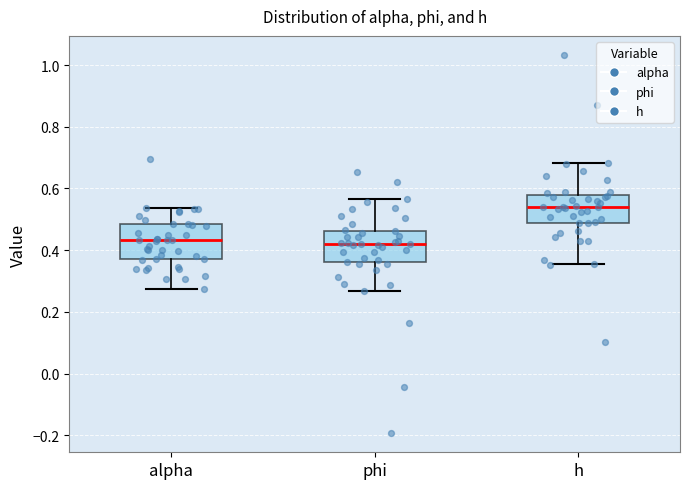

Reading left to right, read every box against the y-axis: the position of its median line, the range the box covers, and the ends of its whiskers. The values are not printed on the chart, so give them approximately, as read against the axis.

alpha: median 0.44, box 0.36 to 0.48, whiskers 0.28 to 0.54
phi: median 0.42, box 0.36 to 0.46, whiskers 0.26 to 0.56
h: median 0.54, box 0.48 to 0.58, whiskers 0.36 to 0.68